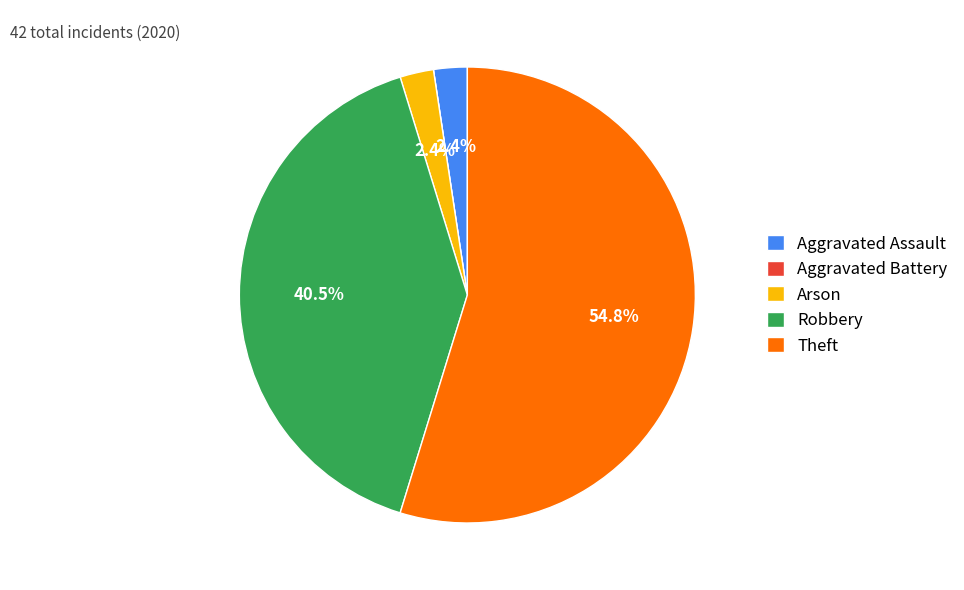

Which slice is the largest?

Theft